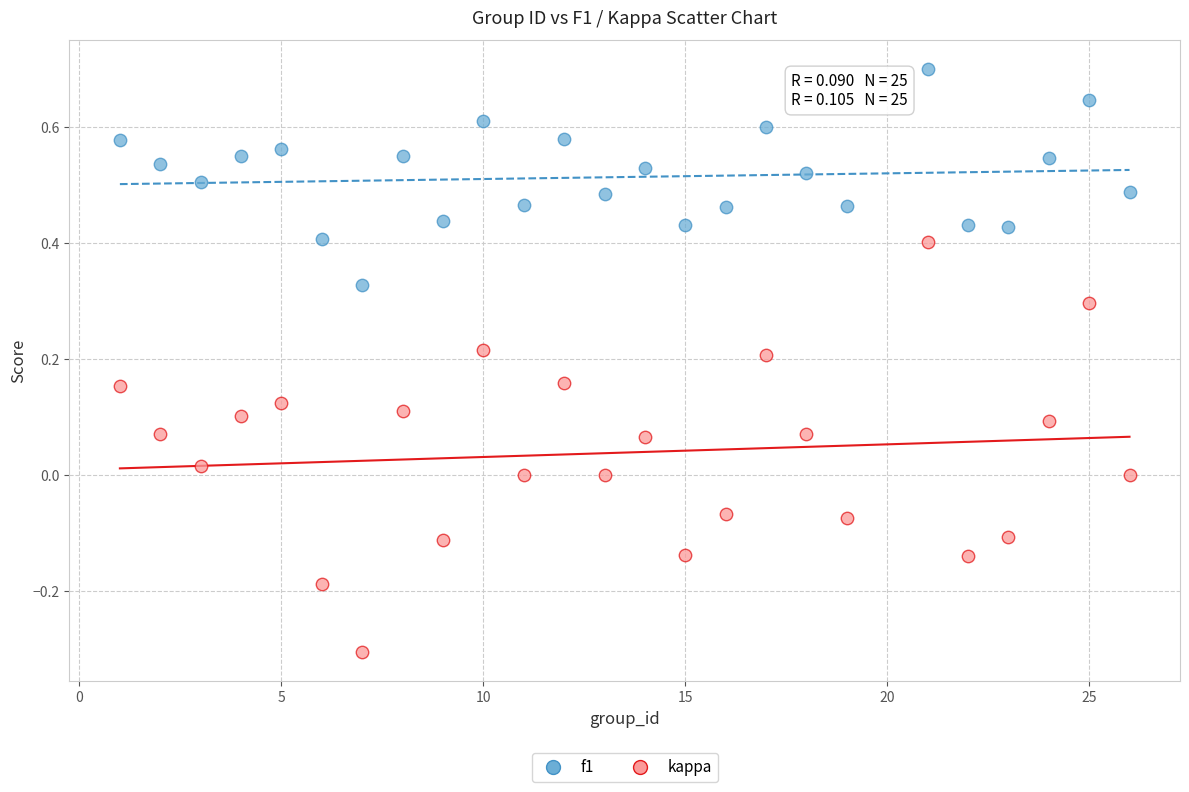

Which series reaches the maximum Y coordinate?

f1